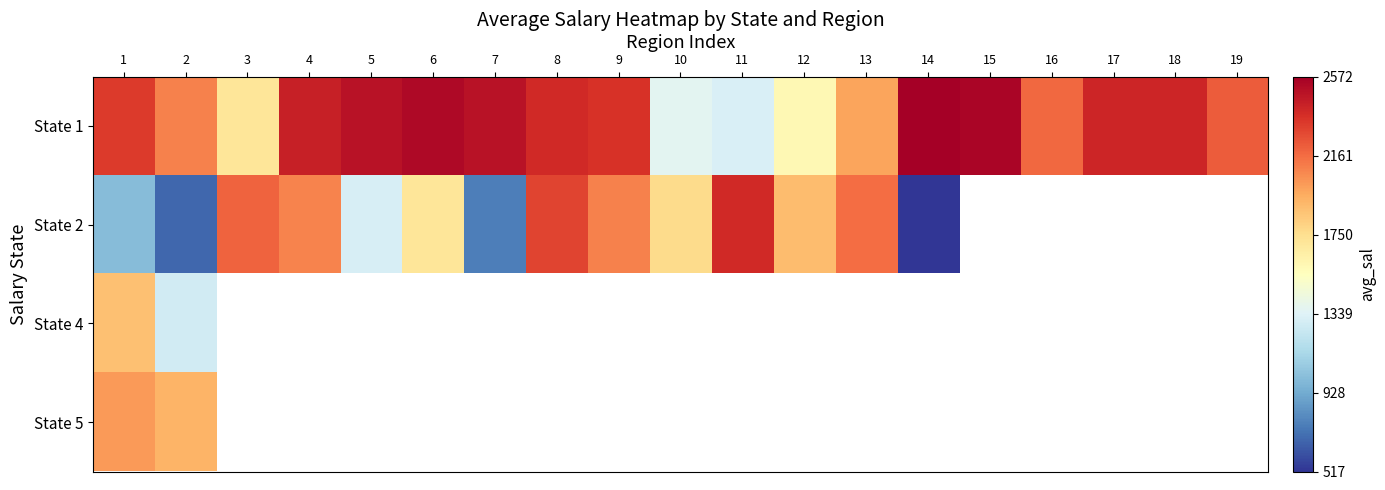

Which series has the widest spread of values?

State 2